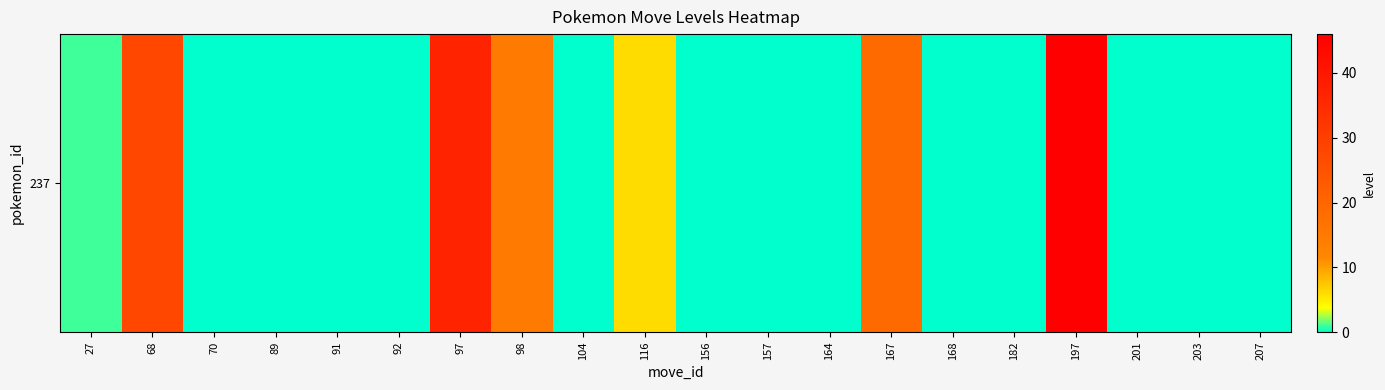

List the labels in order of value, largest first.

197, 97, 68, 167, 98, 116, 27, 70, 89, 91, 92, 104, 156, 157, 164, 168, 182, 201, 203, 207